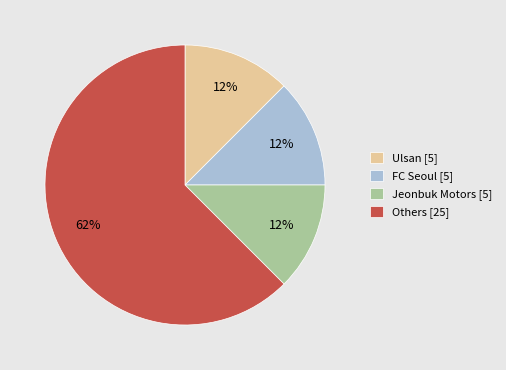

Is the sum of FC Seoul [5] and Others [25] greater than half?

Yes